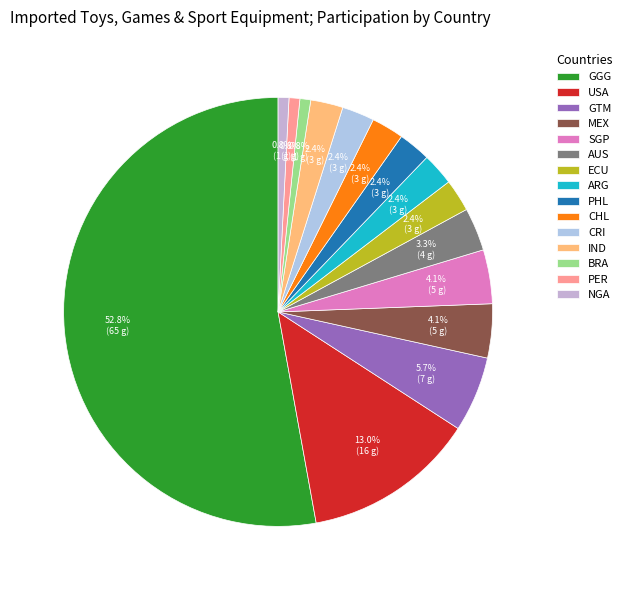

What is the smallest slice in the pie chart?

BRA